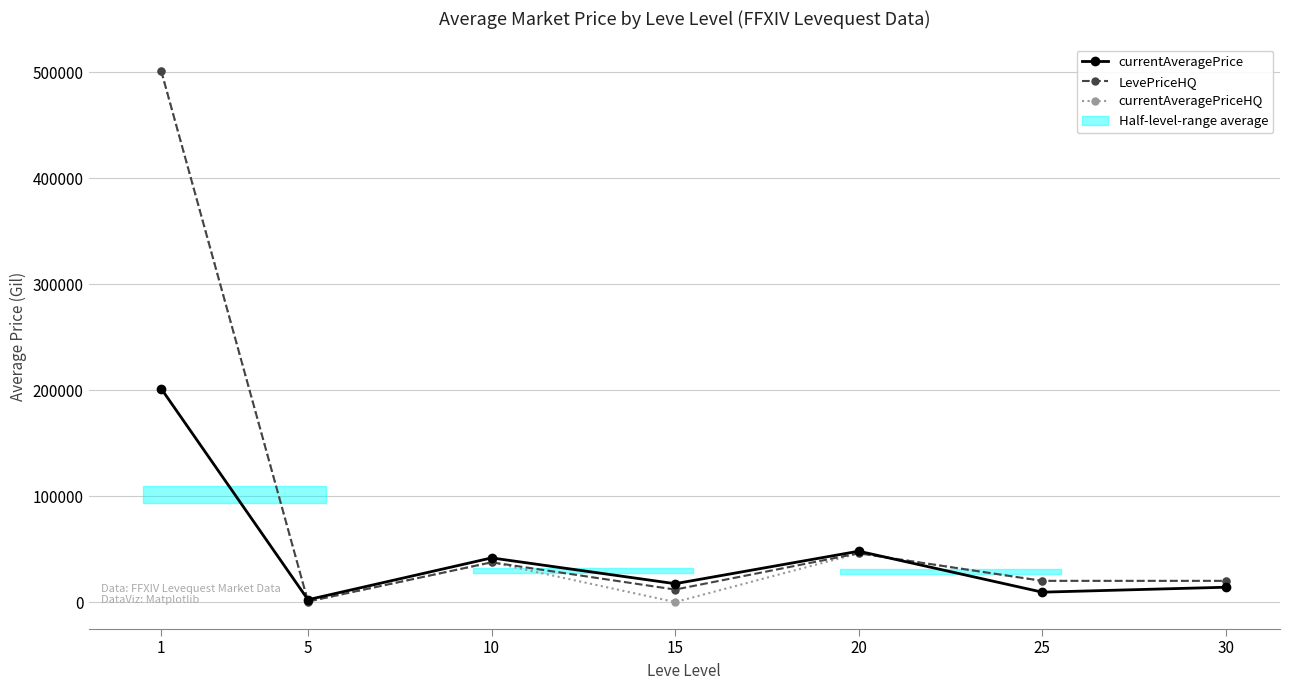

What is the difference between the highest and lowest values at 5?

1724.0